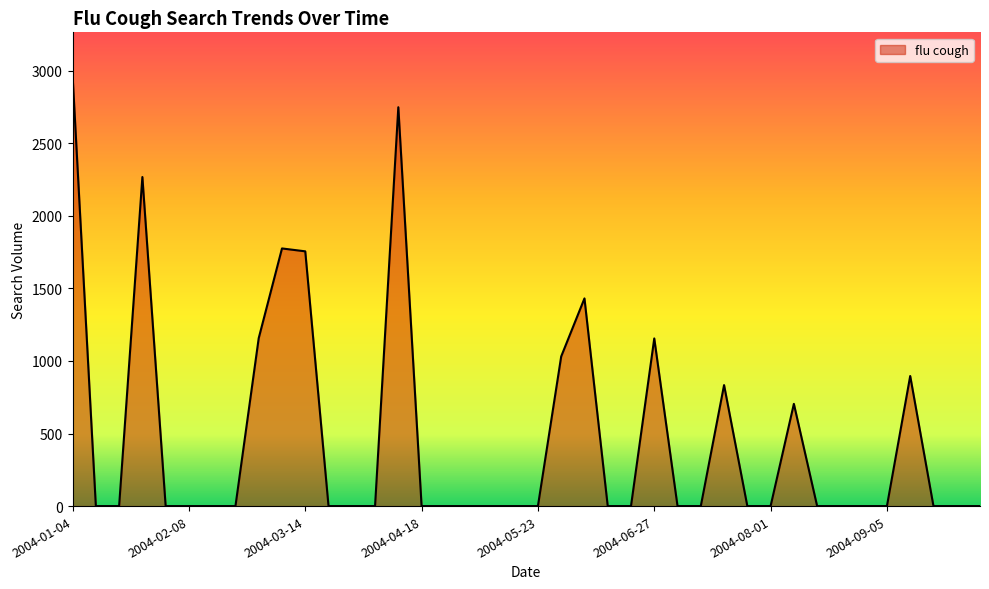

What is the greatest value displayed?

2966.8